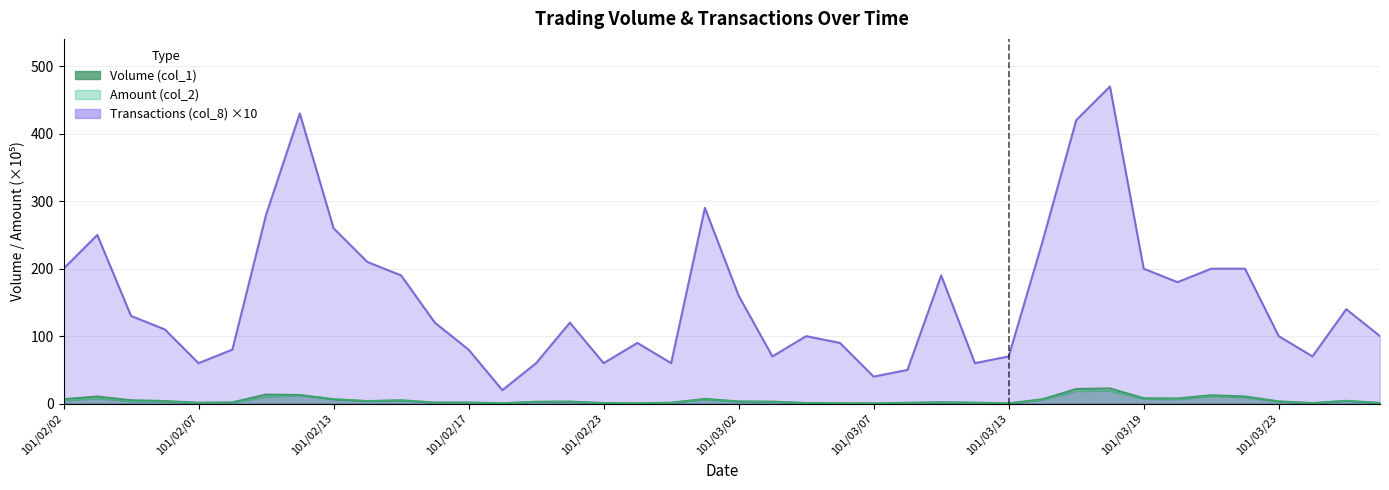

How many data points in Amount (col_2) are less than 3?

20